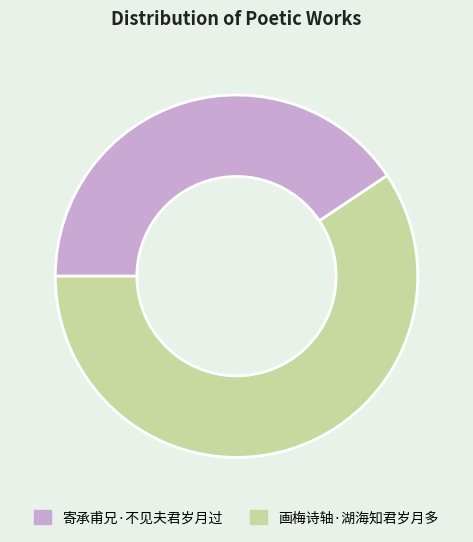

Rank the categories by value from highest to lowest.

画梅诗轴·湖海知君岁月多, 寄承甫兄·不见夫君岁月过